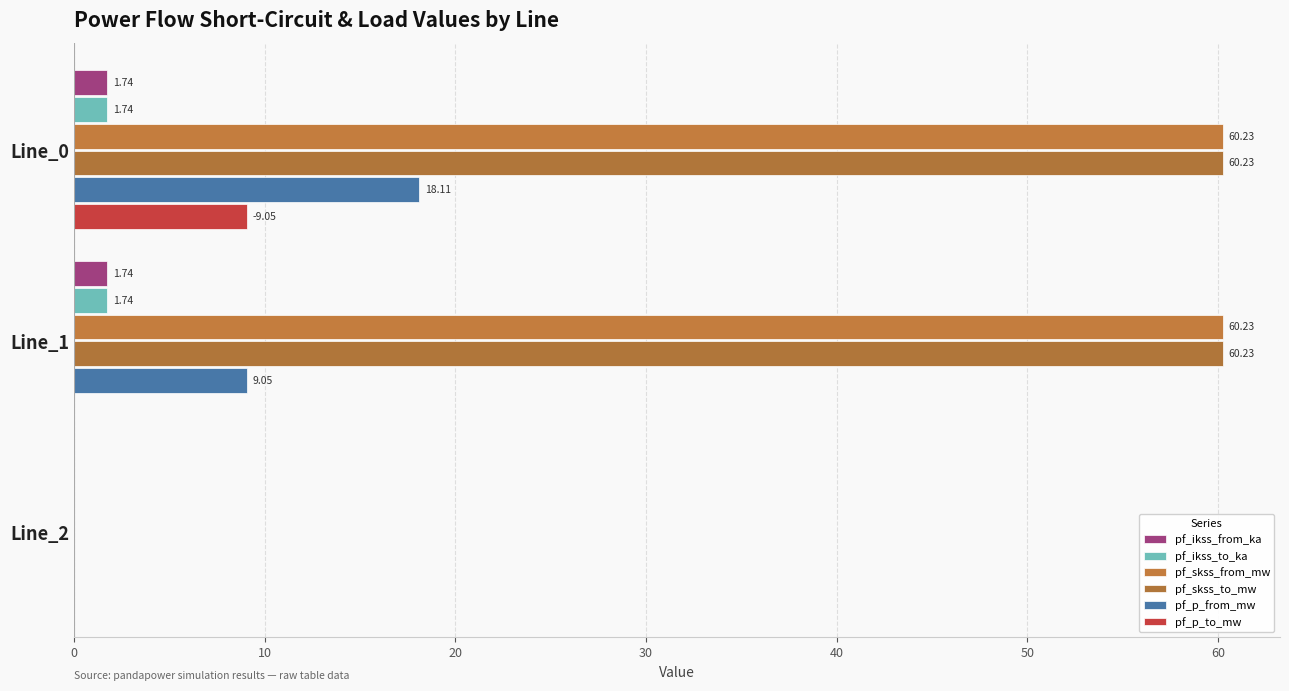

What is the value of the pf_skss_from_mw bar at the 2nd from the left?

60.2